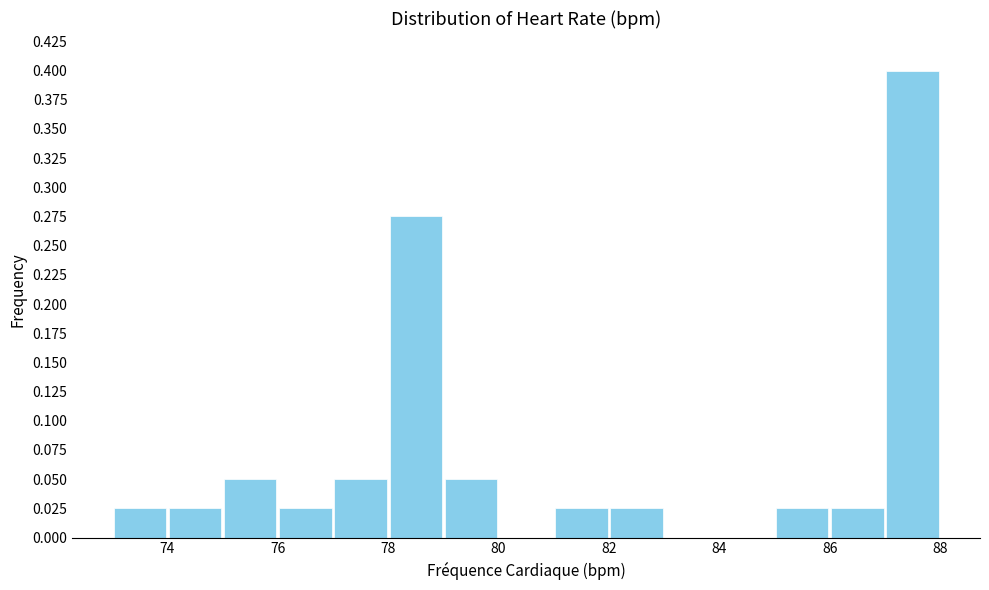

Reading left to right, list every bar in this chart as the range it spans on the x-axis followed by its height. The values are not printed on the chart, so give them approximately, as read against the axis.

73 to 74: 0.025
74 to 75: 0.025
75 to 76: 0.050
76 to 77: 0.025
77 to 78: 0.050
78 to 79: 0.275
79 to 80: 0.050
80 to 81: 0
81 to 82: 0.025
82 to 83: 0.025
83 to 84: 0
84 to 85: 0
85 to 86: 0.025
86 to 87: 0.025
87 to 88: 0.400